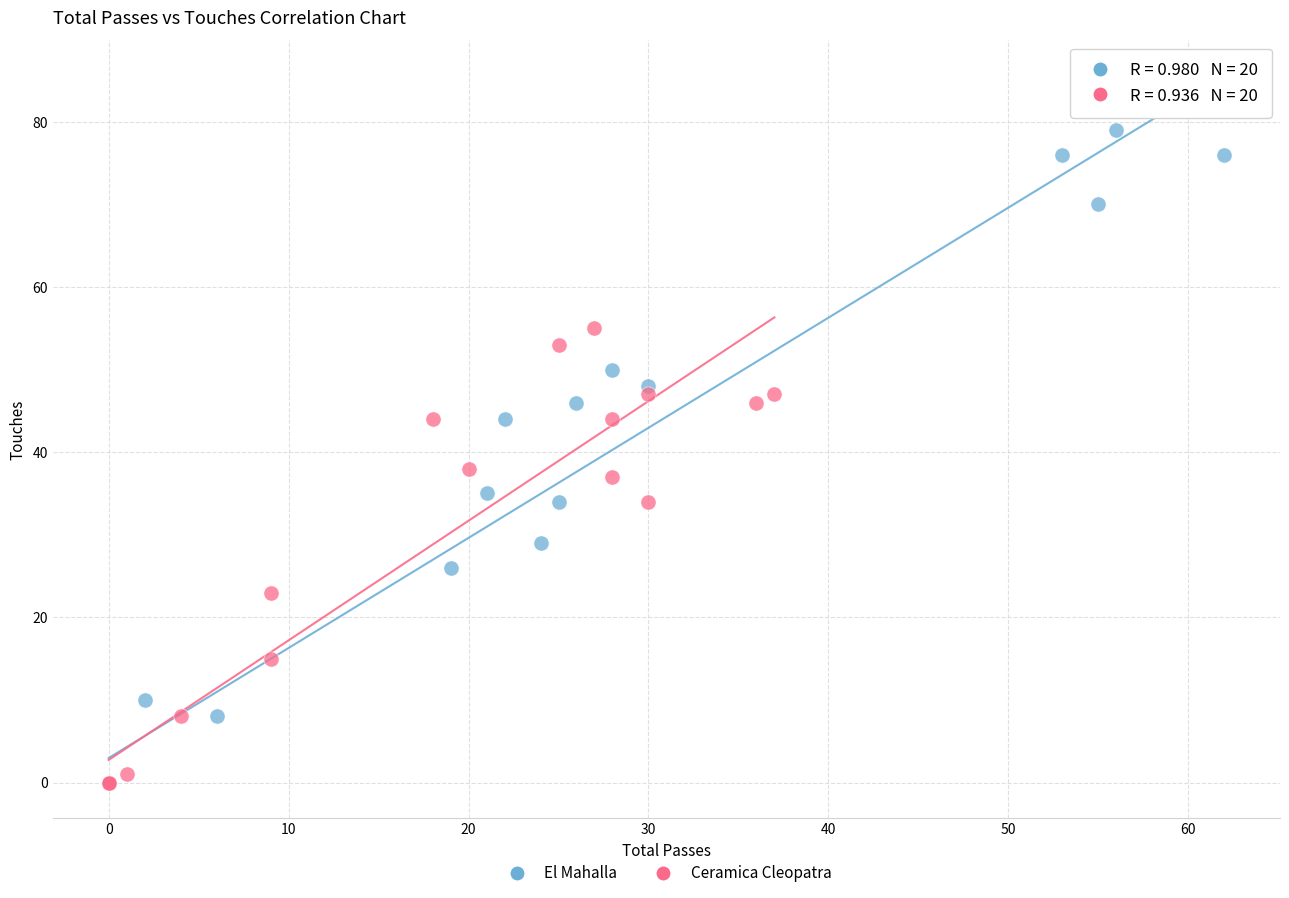

Which series contains the highest Y value?

El Mahalla